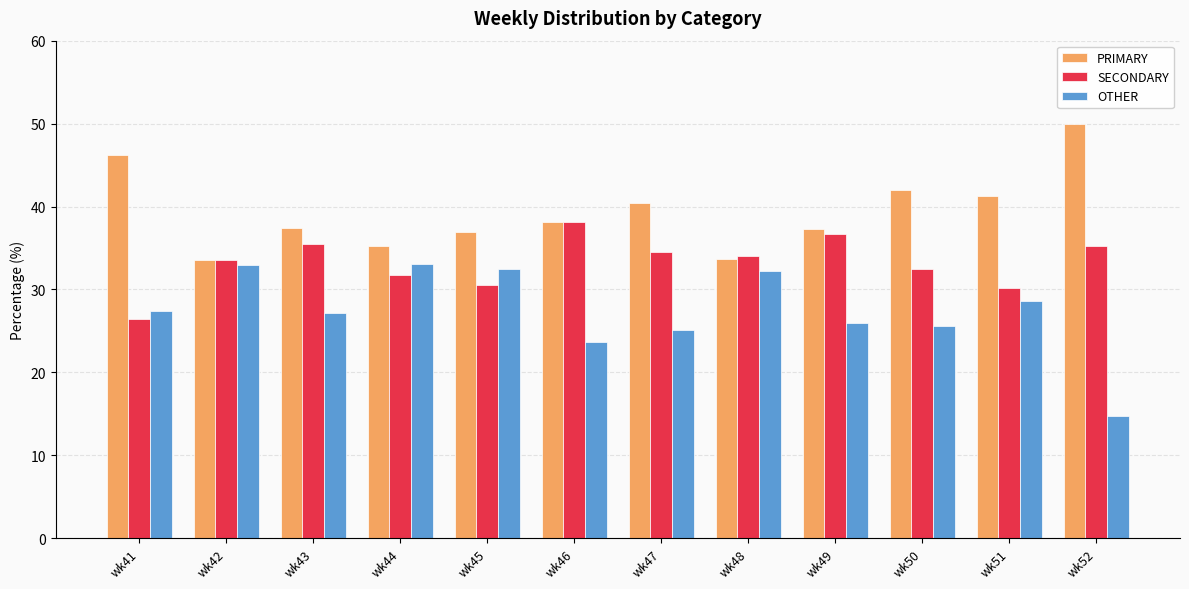

What is the sum of all OTHER values?

329.1